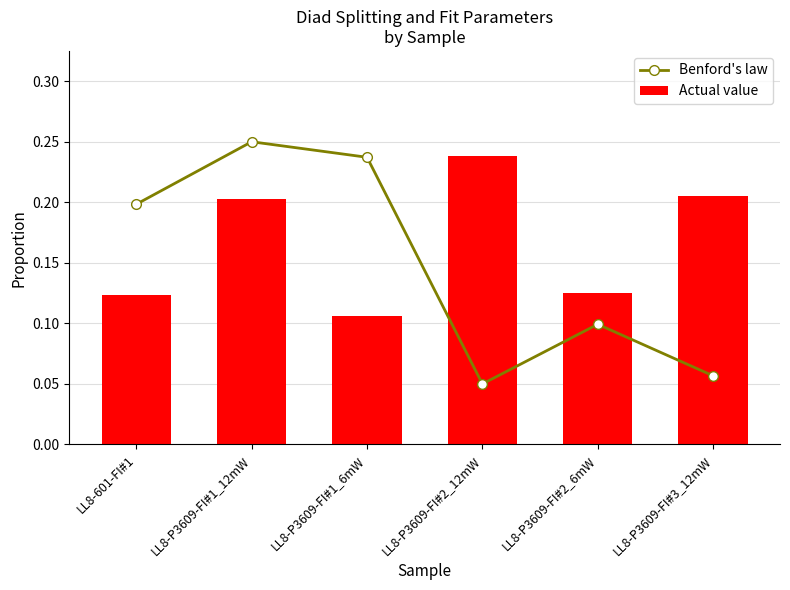

Between LL8-P3609-FI#2_6mW and LL8-P3609-FI#2_12mW, which is larger?

LL8-P3609-FI#2_6mW